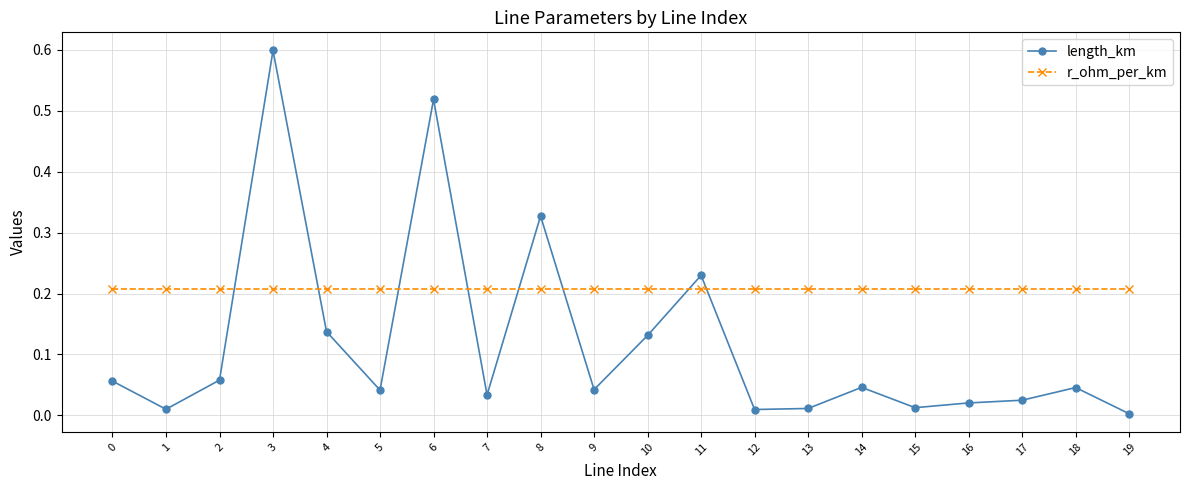

What are all the series names shown in the legend?

length_km, r_ohm_per_km